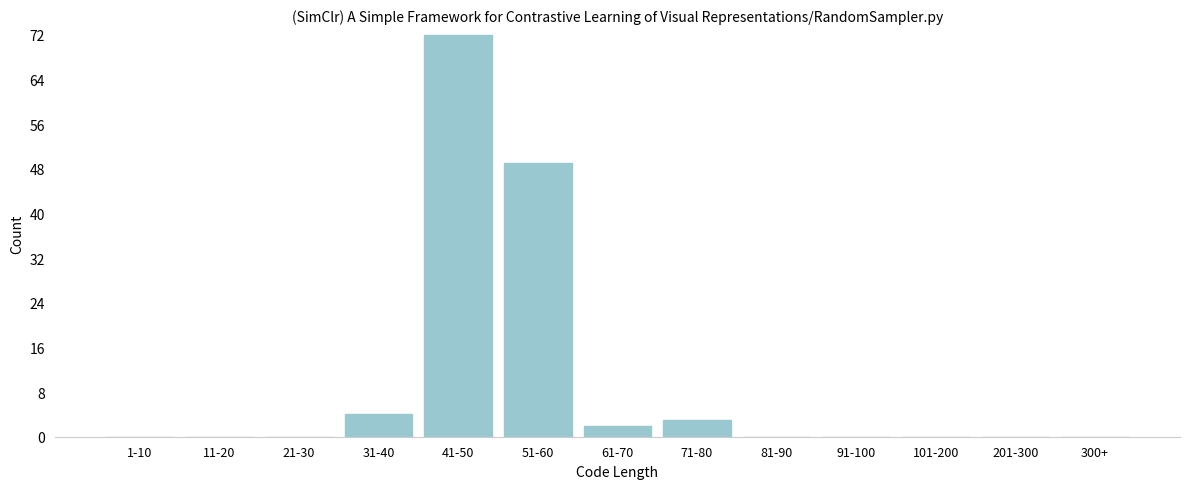

Reading left to right, extract all data points from this chart.

1-10=0	11-20=0	21-30=0	31-40=4	41-50=72	51-60=49	61-70=2	71-80=3	81-90=0	91-100=0	101-200=0	201-300=0	300+=0